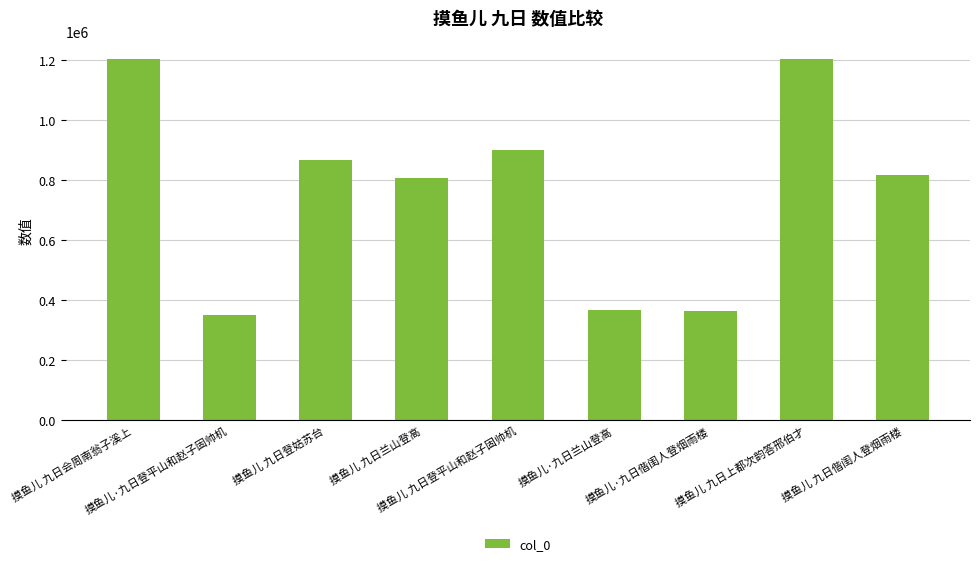

How many values are below 816393?

4